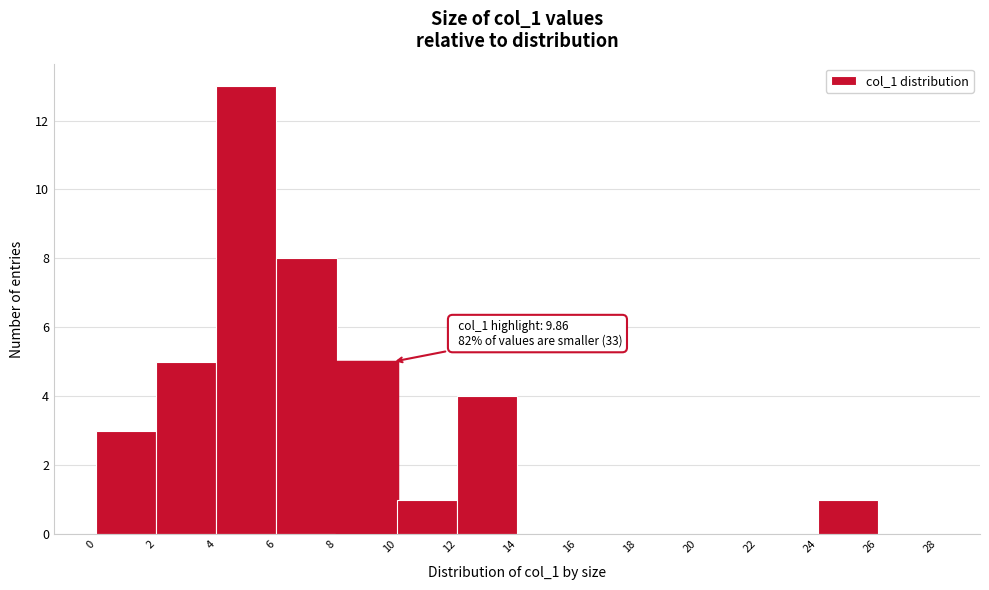

Over which range of the x-axis is the bar tallest?

4 to 6